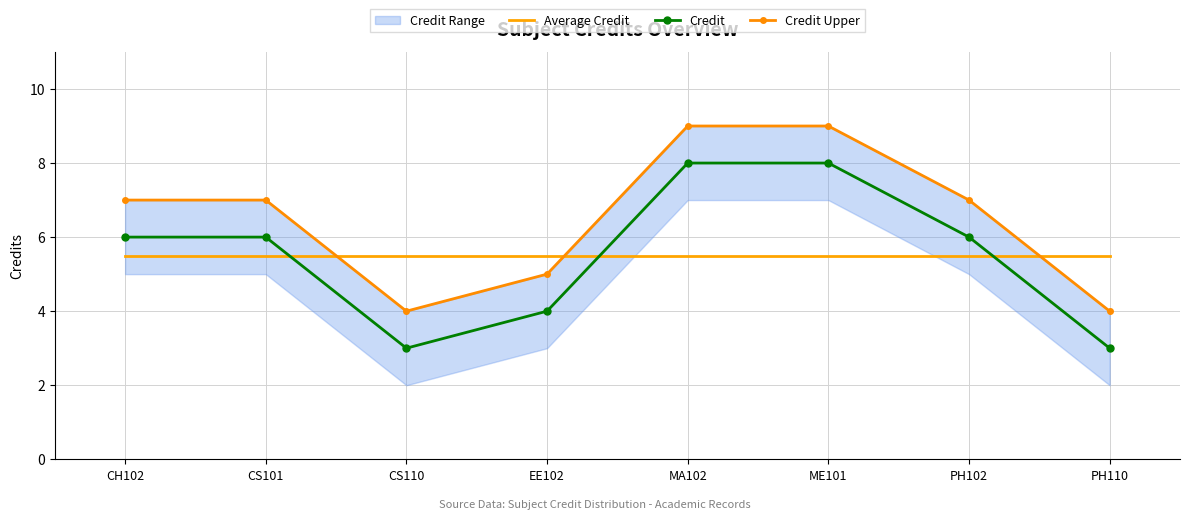

True or false: Credit and Credit Upper cross at least once.

False